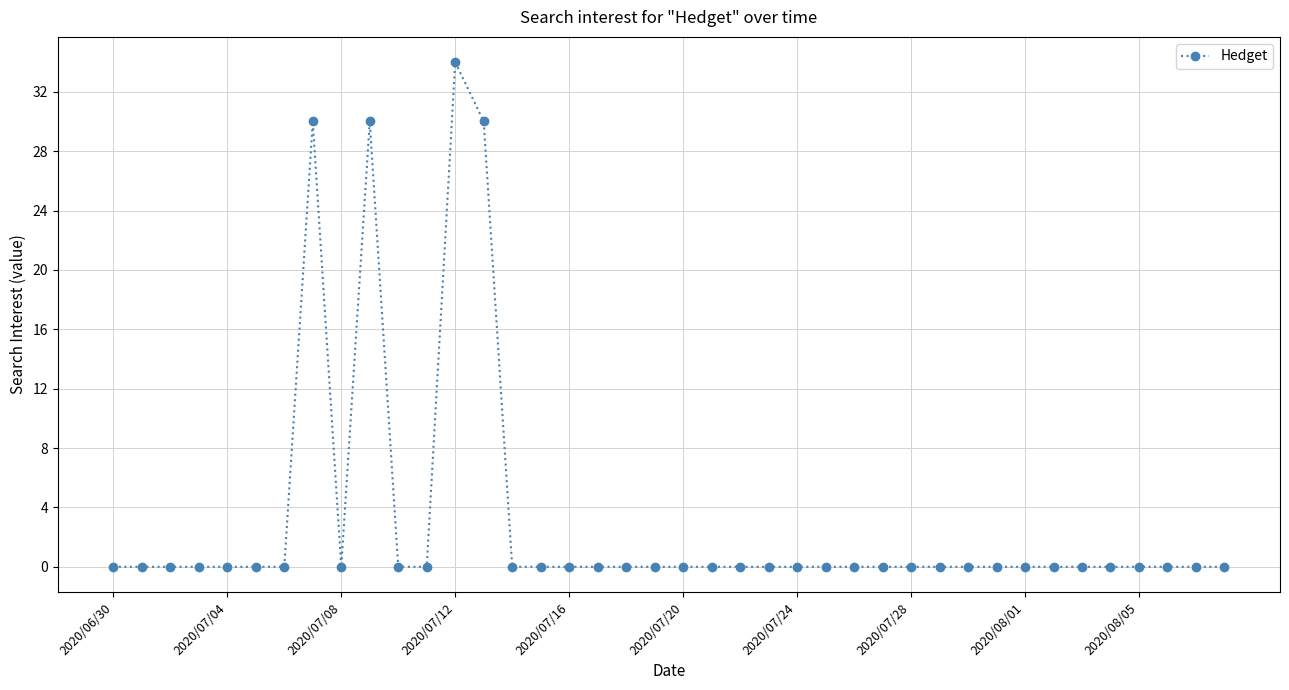

True or false: the data has more than 2 interior local peaks.

True